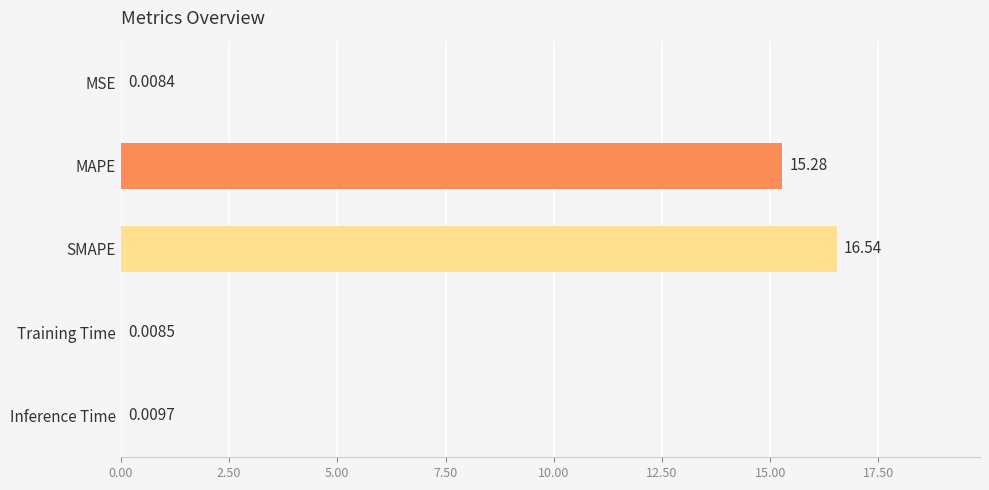

What is the sum of all values?

31.8